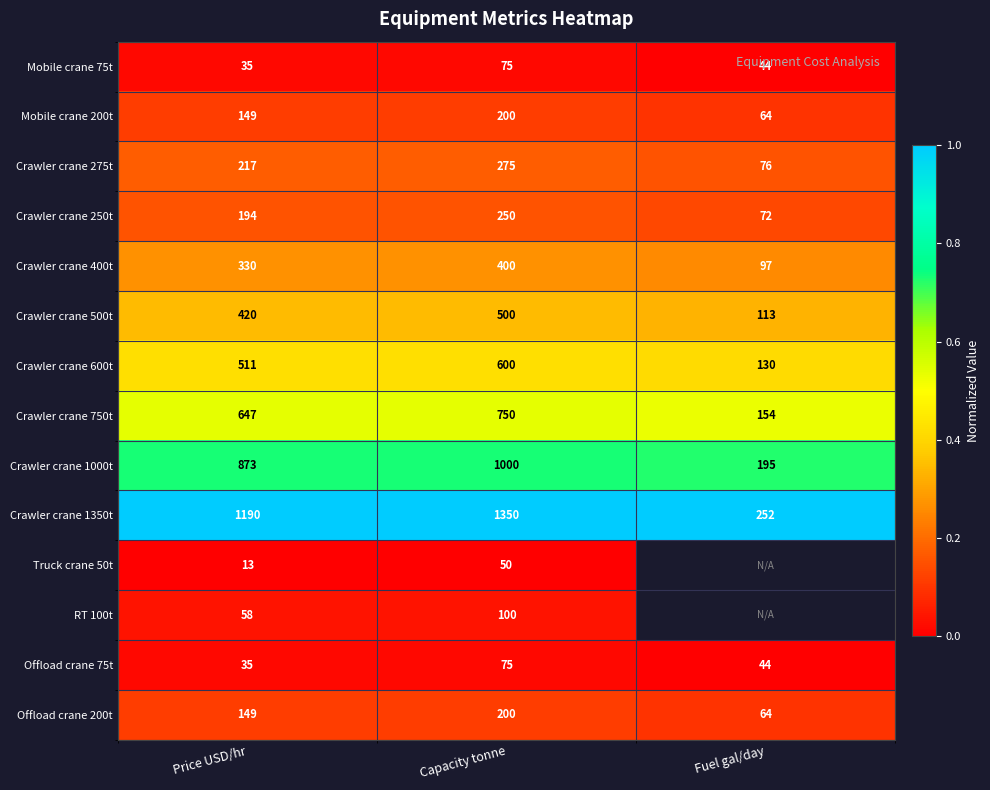

List the labels in order of Crawler crane 400t value, smallest first.

Fuel gal/day, Price USD/hr, Capacity tonne